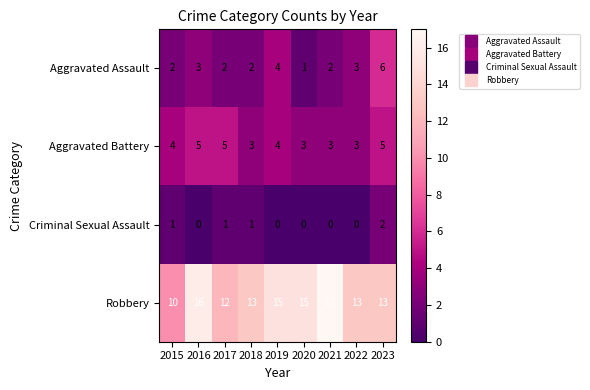

What is the maximum value shown in the chart?

17